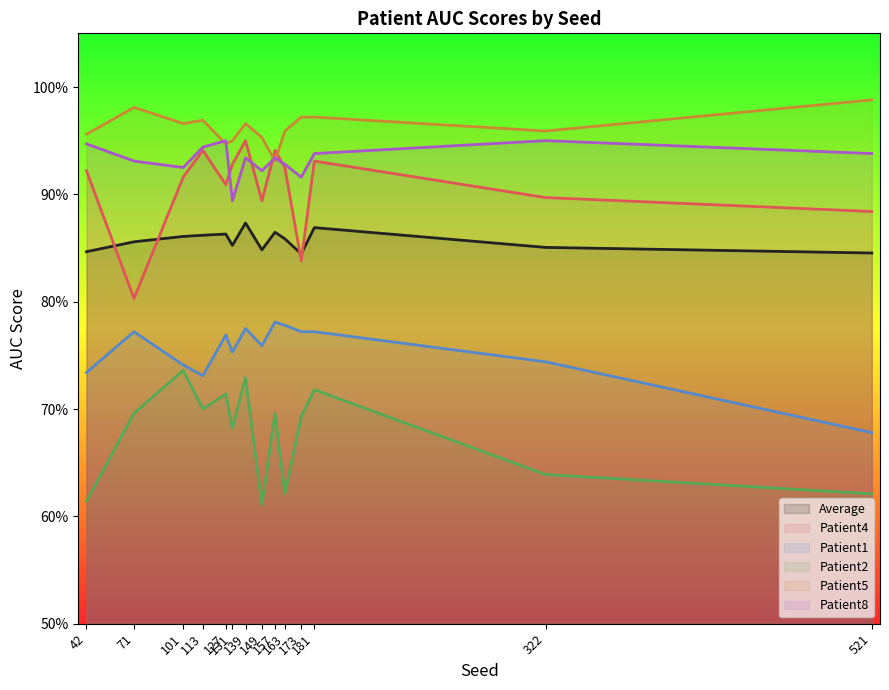

What is the spread (max minus min) of values at 42?

0.3